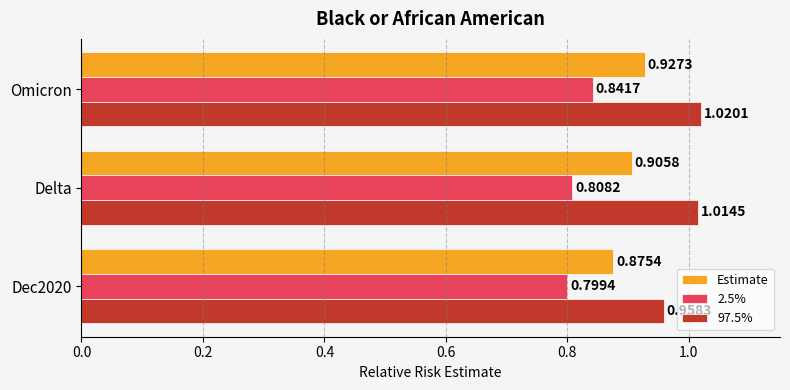

At which category does the chart reach its peak across all series?

Omicron